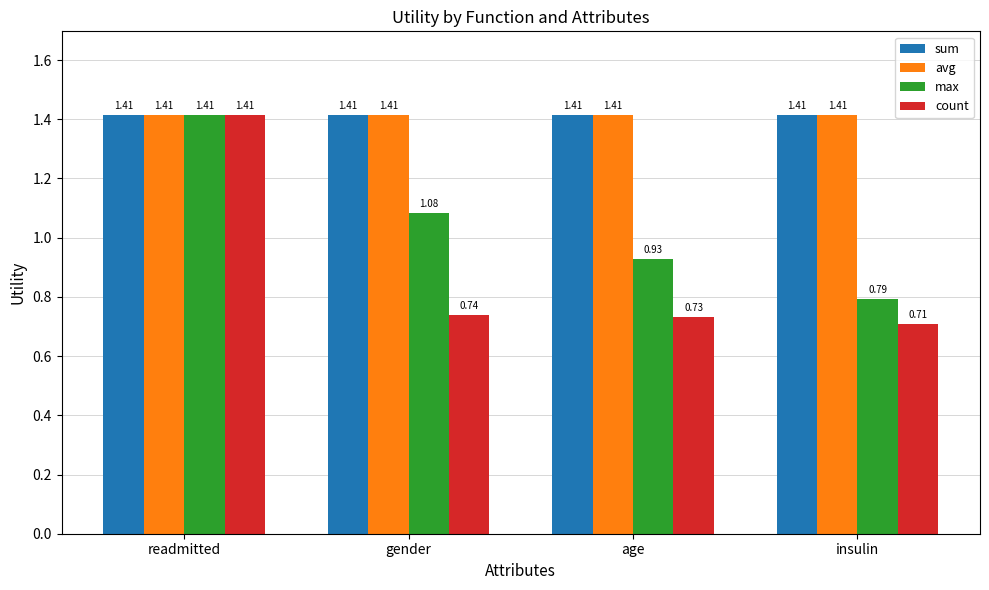

What is the total value across all series at age?

4.5